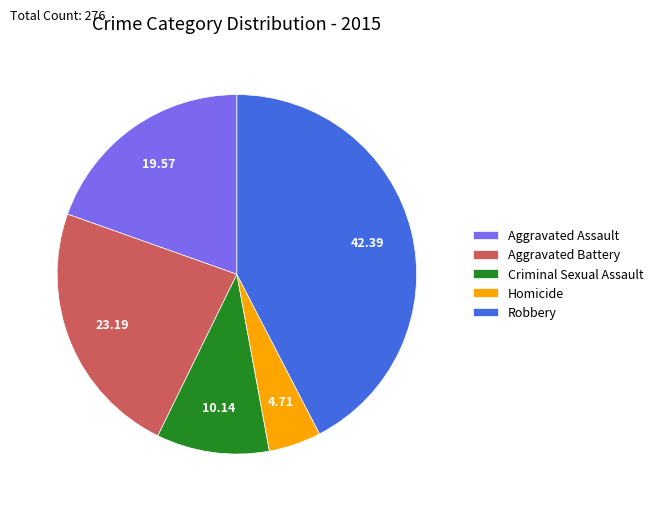

What is the smallest slice in the pie chart?

Homicide